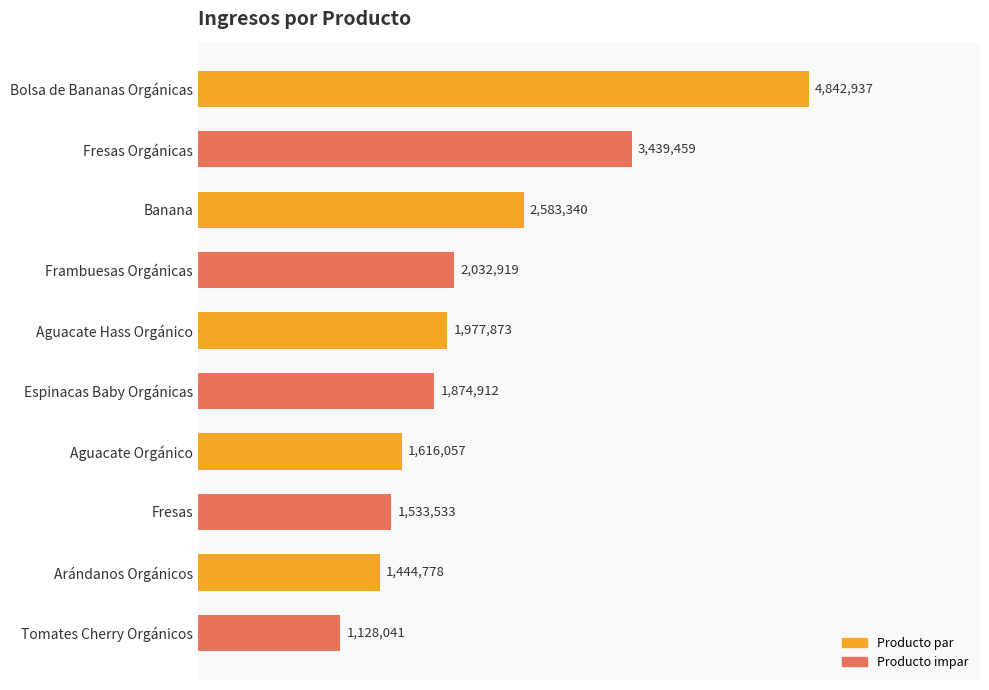

Reading left to right, list all the values displayed in this chart.

4842937.0	3439459.4	2583340.2	2032919.2	1977873.0	1874911.7	1616056.8	1533533.2	1444778.5	1128040.9